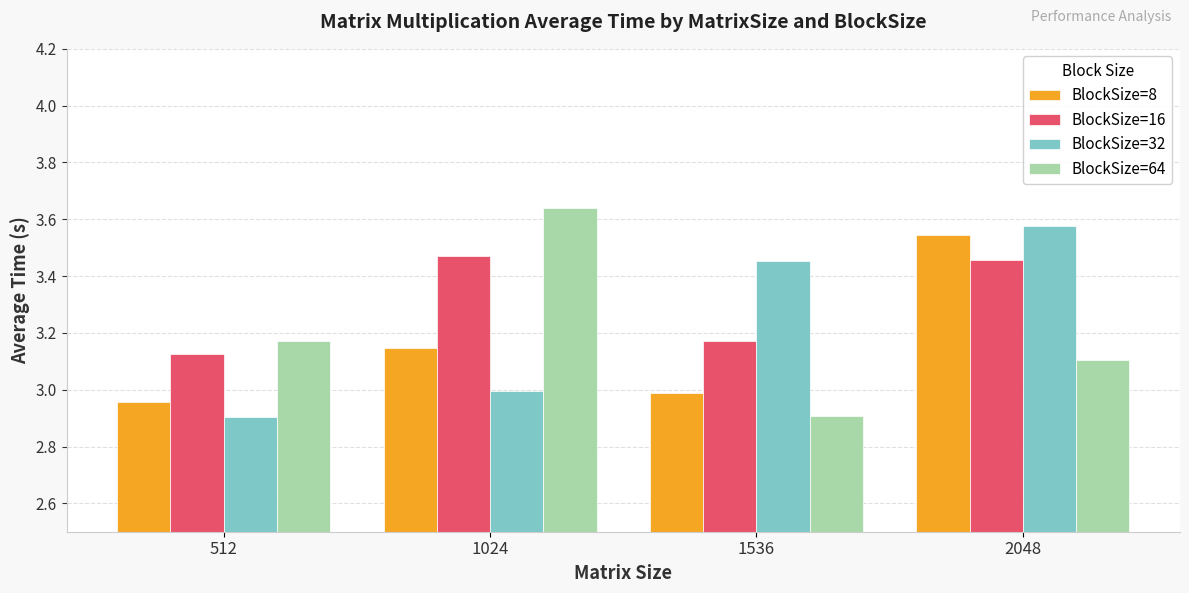

What is the approximate value of BlockSize=32 at 512?

2.9